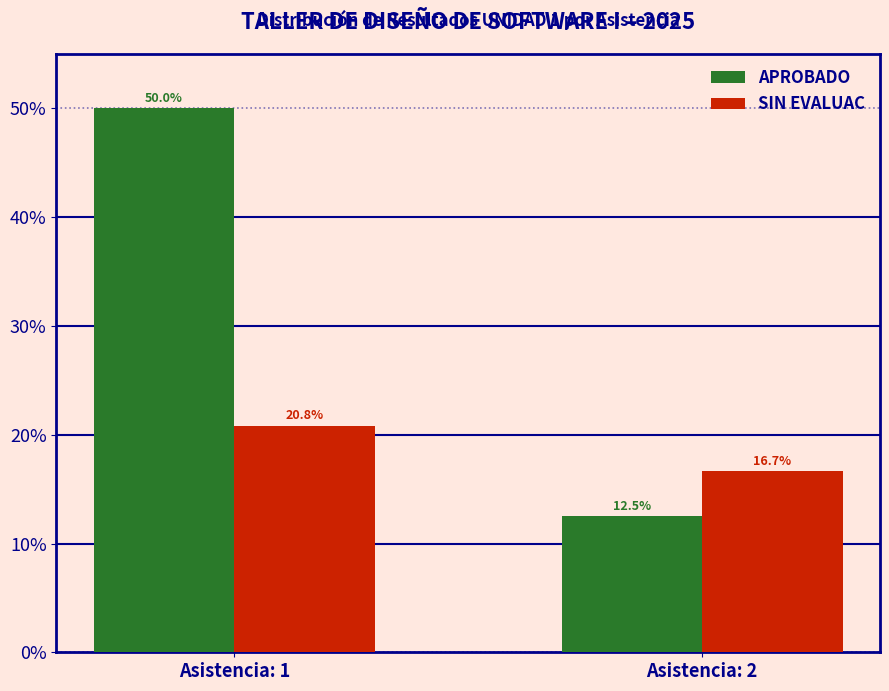

Reading right to left, extract all data points from this chart.

APROBADO: 12.5	50.0
SIN EVALUAC: 16.7	20.8